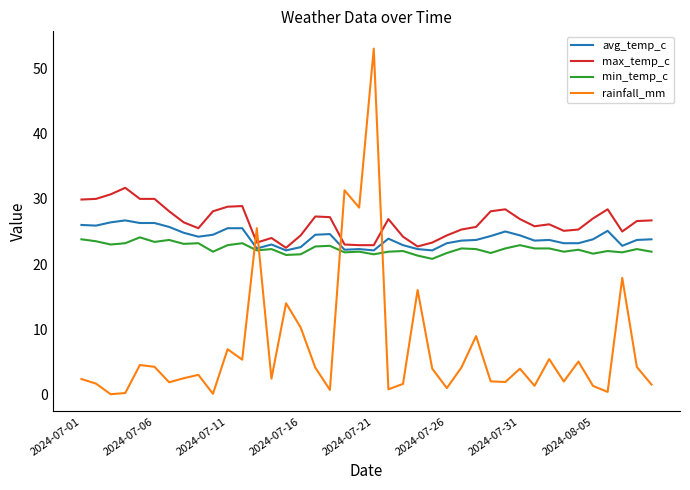

Which series ends up on top after the final intersection of min_temp_c and rainfall_mm?

min_temp_c